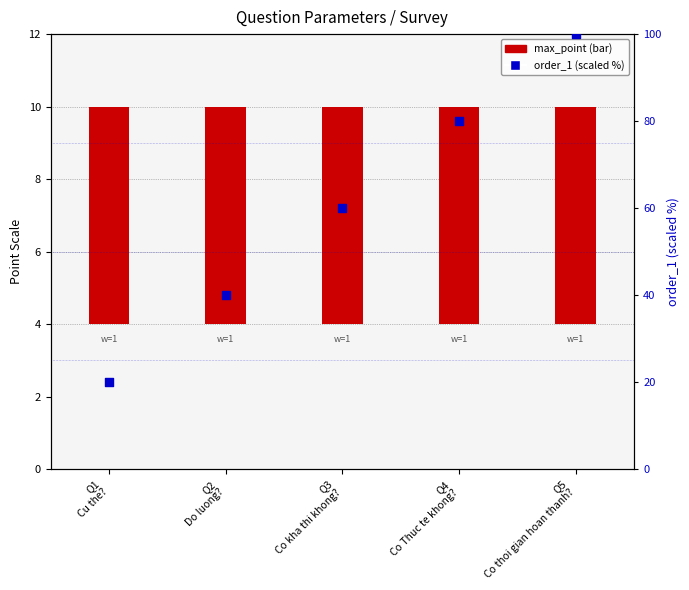

Which series has the largest total across all categories?

order_1